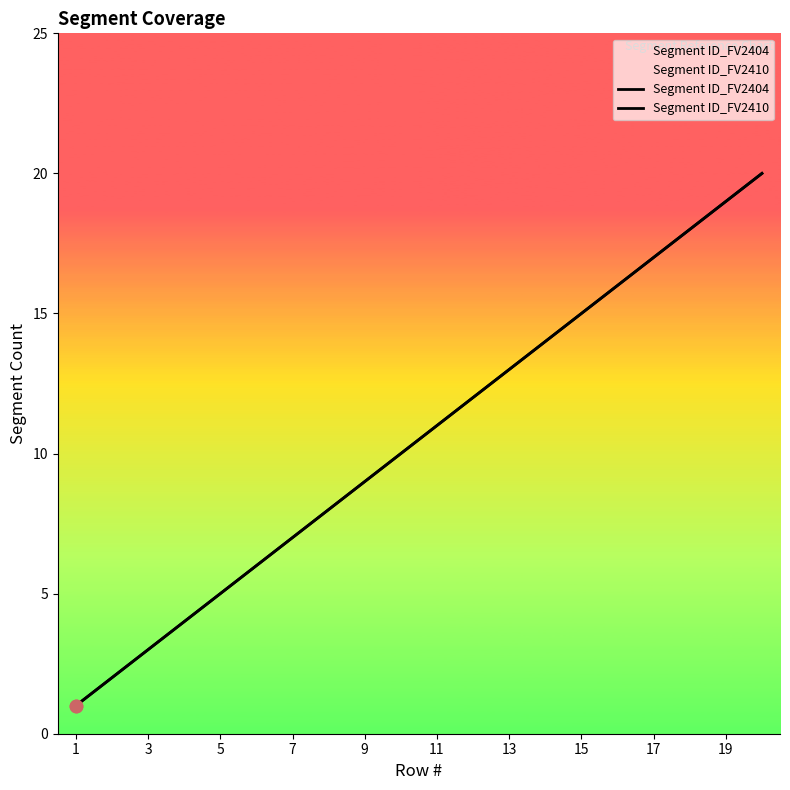

What is the total value across all series at 19?

20